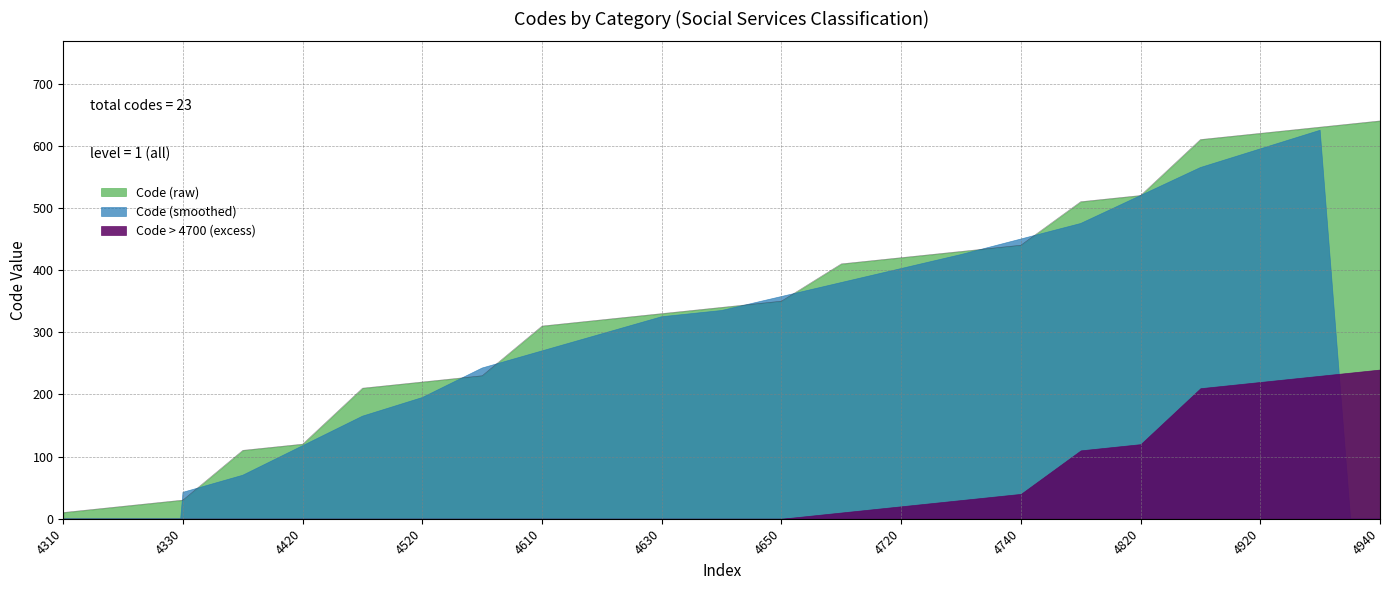

Which label corresponds to the largest value in the chart?

4940